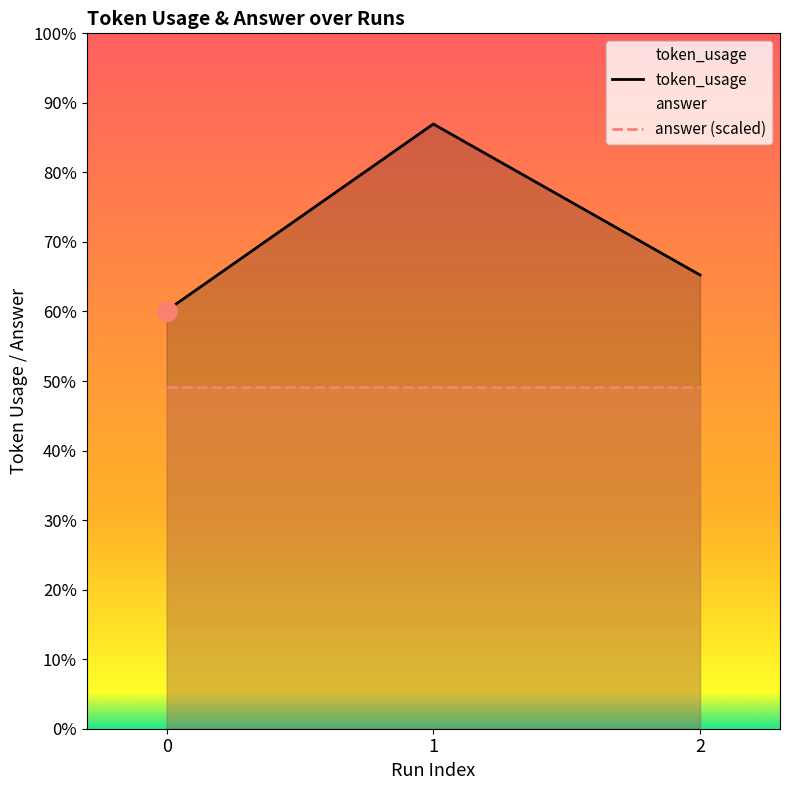

Which series has the largest total across all categories?

token_usage